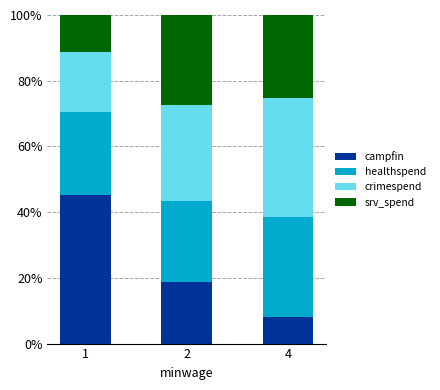

Are the bars horizontal?

No